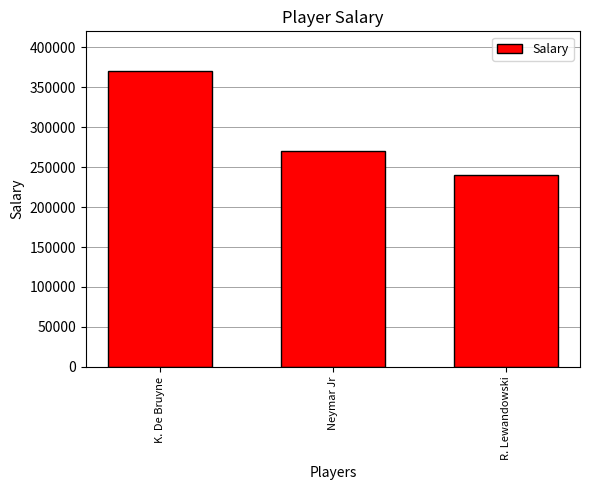

At which label does the data first exceed 270000?

K. De Bruyne